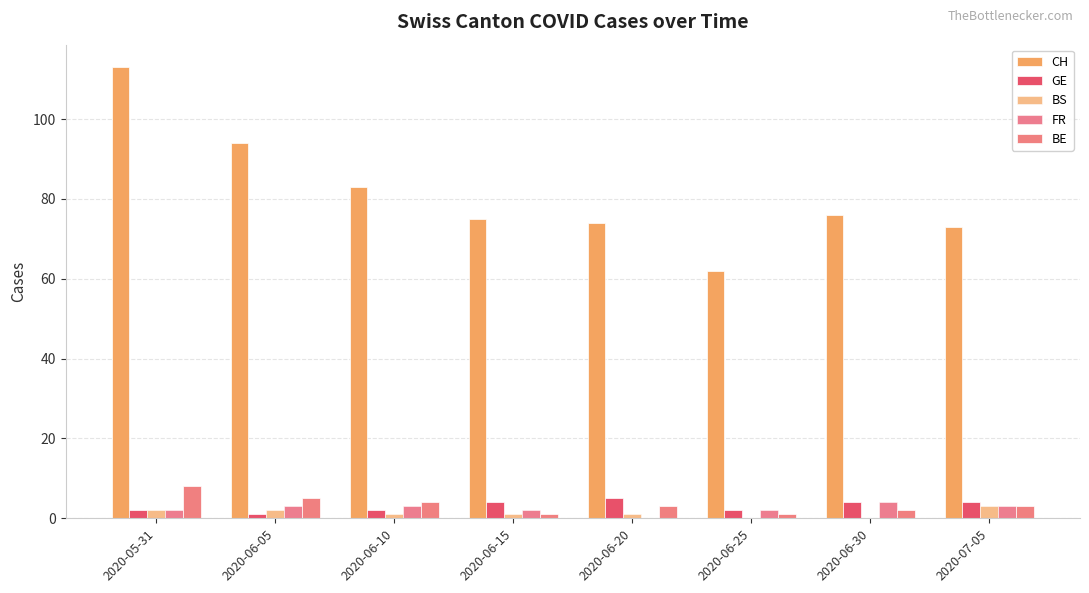

The value of CH at 2020-06-30 is 76. True or false?

True